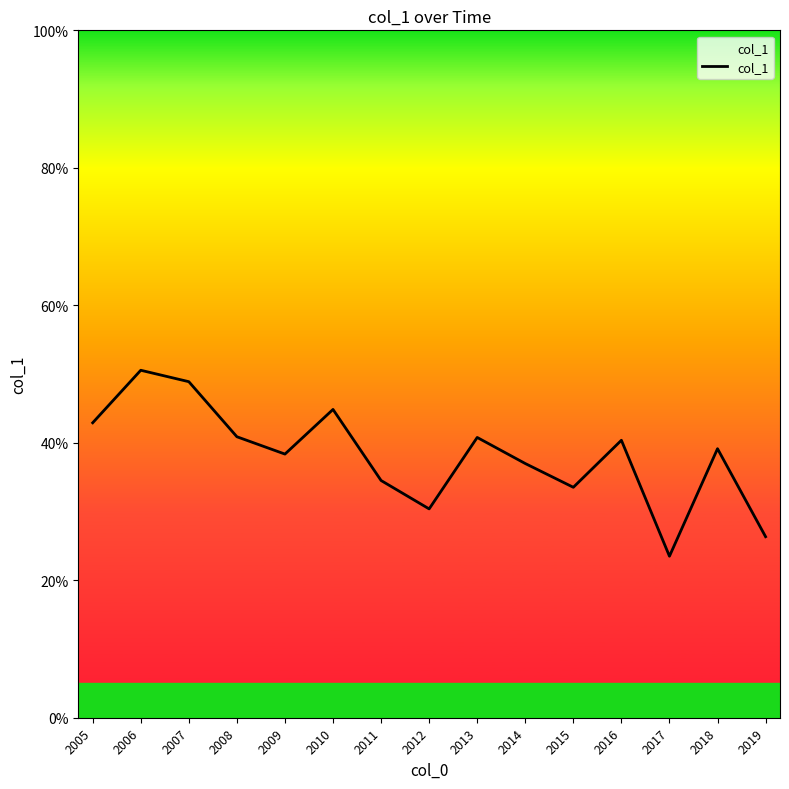

List the labels in order of value, largest first.

2006, 2007, 2010, 2005, 2008, 2013, 2016, 2018, 2009, 2014, 2011, 2015, 2012, 2019, 2017